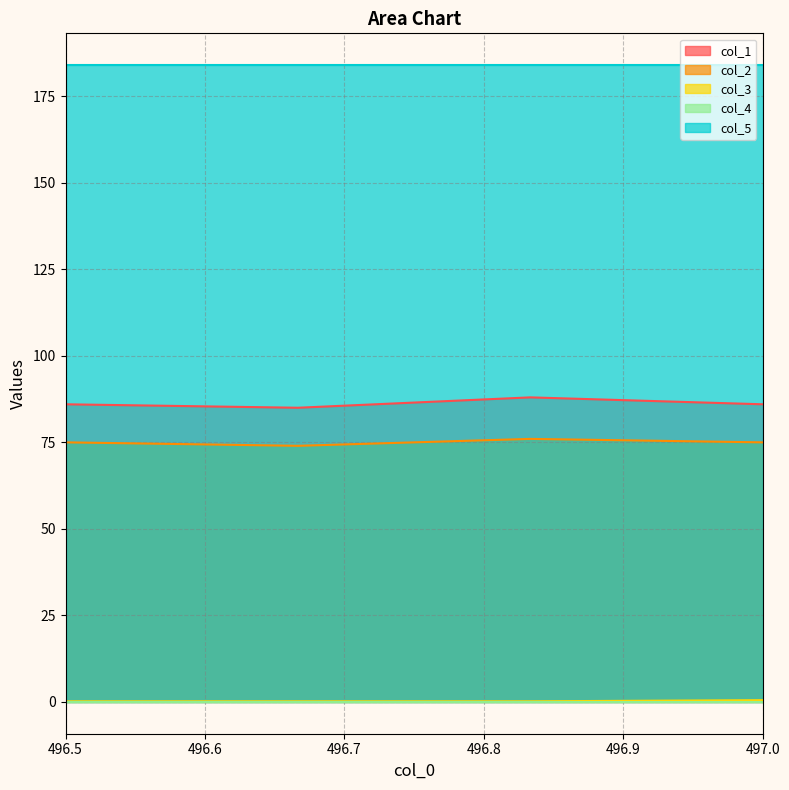

True or false: col_2 and col_3 intersect in this chart.

False